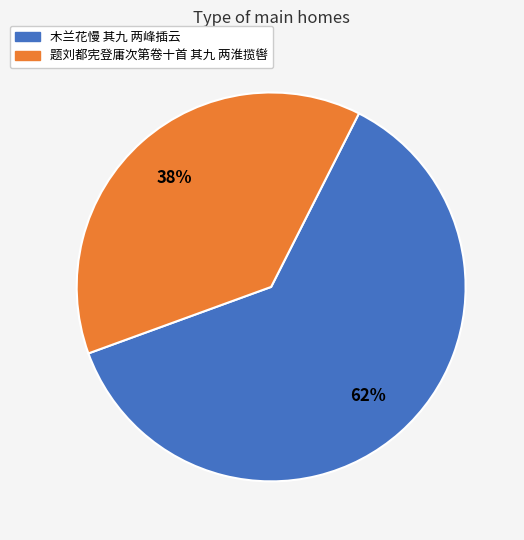

How many segments does this pie chart have?

2